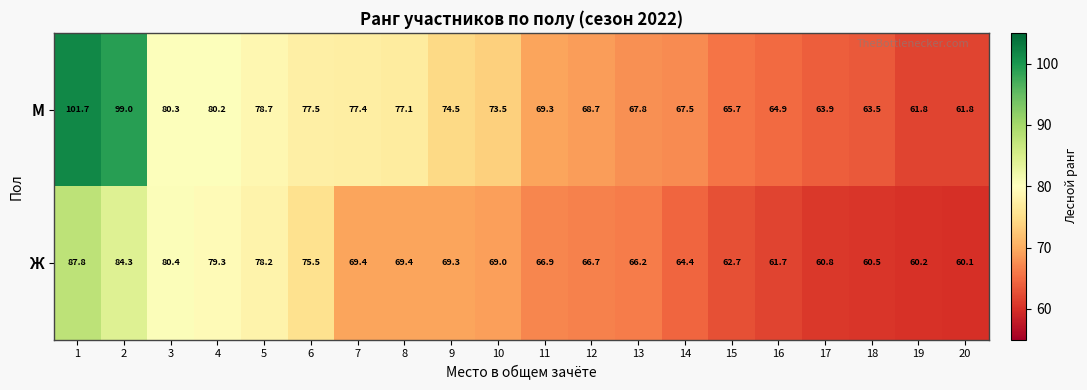

Which series has the largest total across all categories?

М